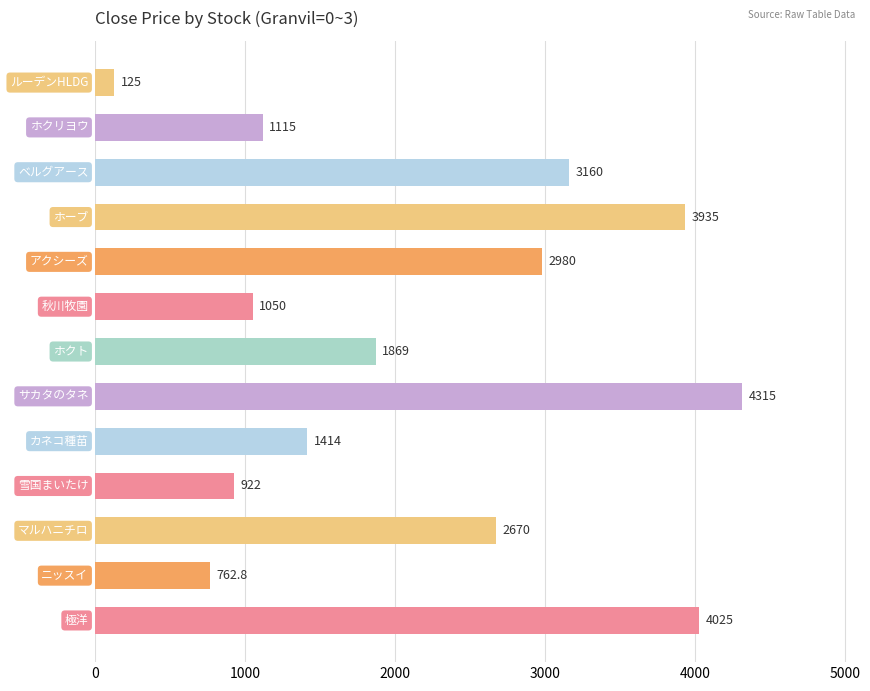

What is the sum of all values?

28342.8